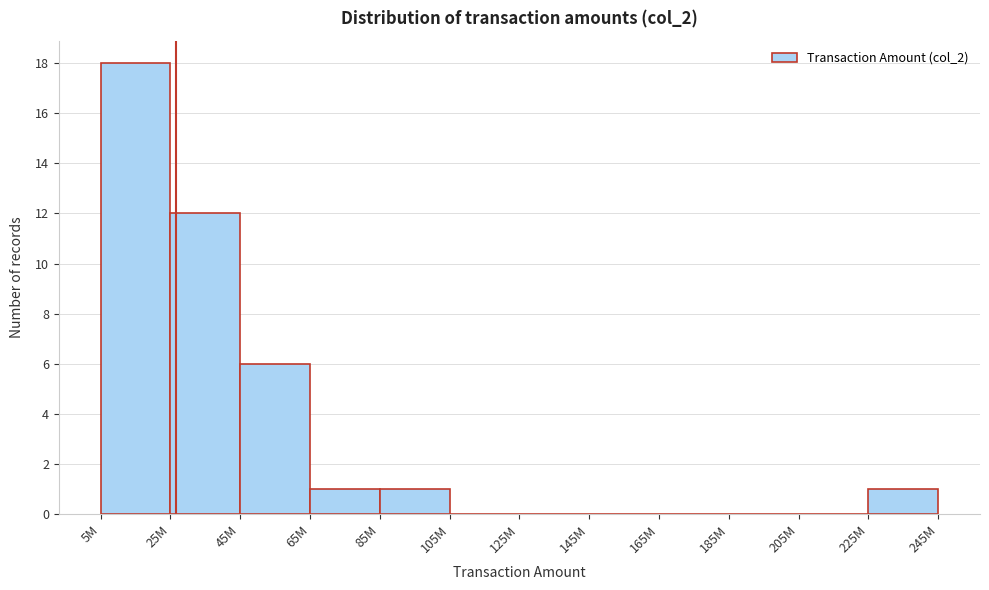

Reading left to right, transcribe all the data shown in this chart.

5M=18	25M=12	45M=6	65M=1	85M=1	105M=0	125M=0	145M=0	165M=0	185M=0	205M=0	225M=1